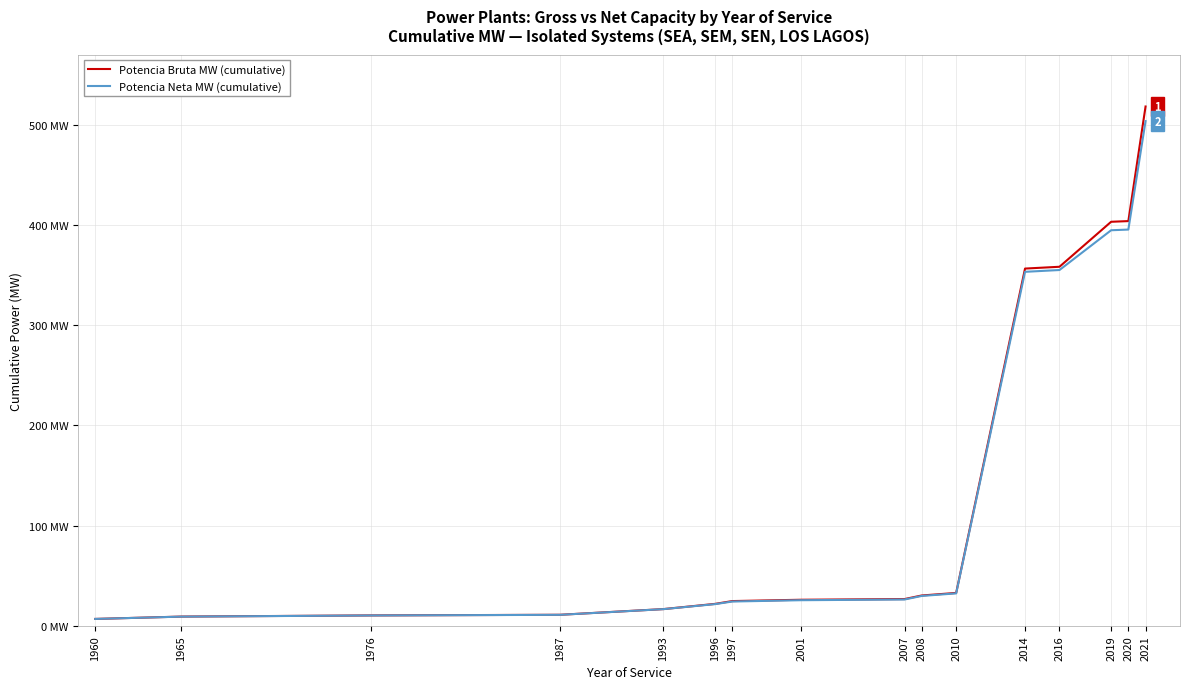

Which series has the largest total across all categories?

Potencia Bruta MW (cumulative)